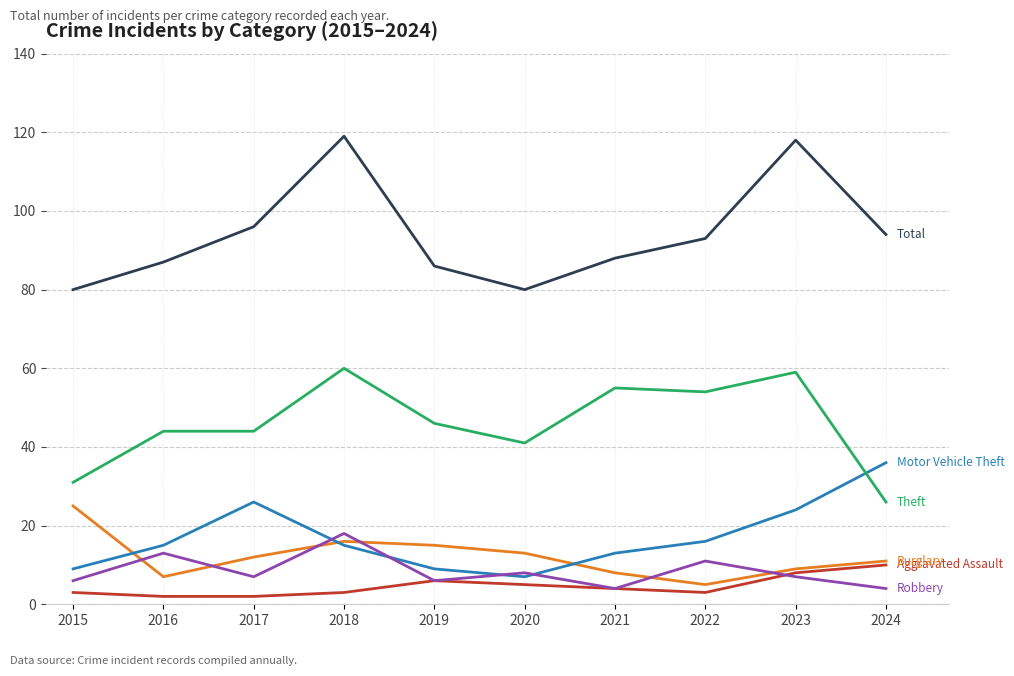

How many lines are shown in the chart?

6